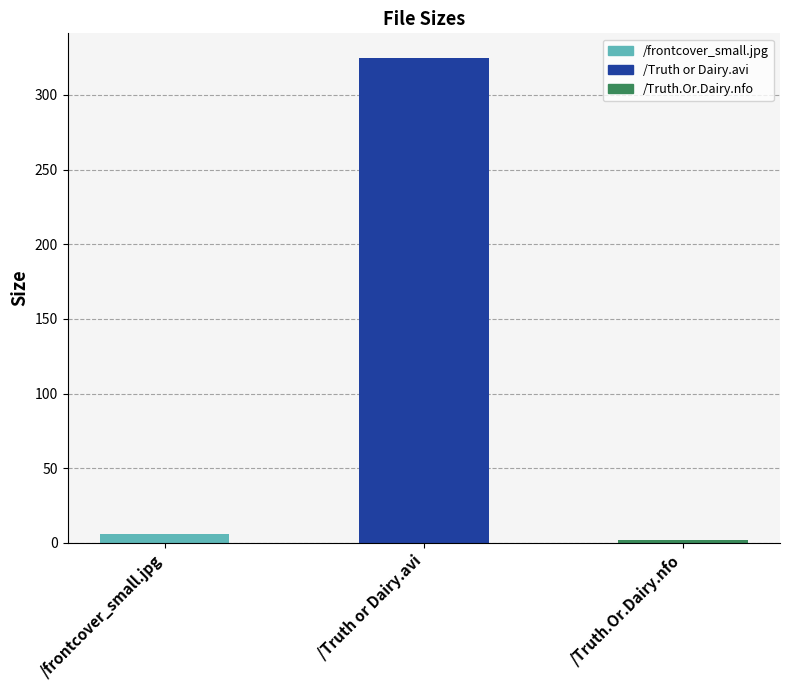

What position from the right is /Truth.Or.Dairy.nfo?

1